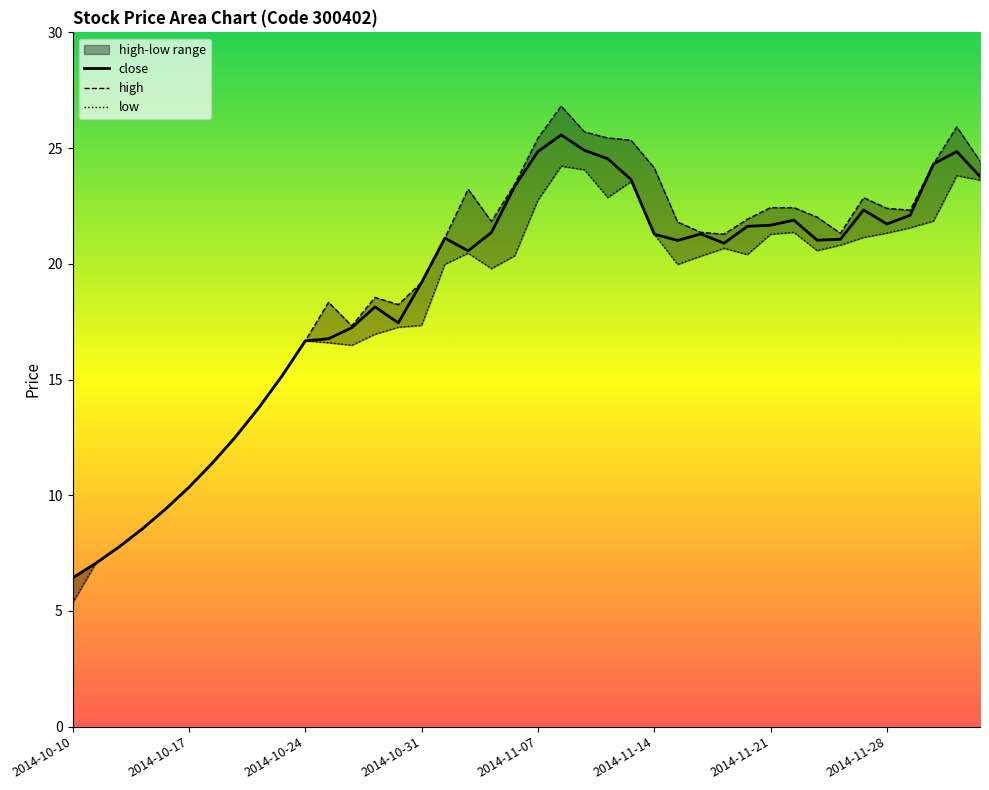

Between 2014-11-14 and 2014-11-06, which is larger?

2014-11-06